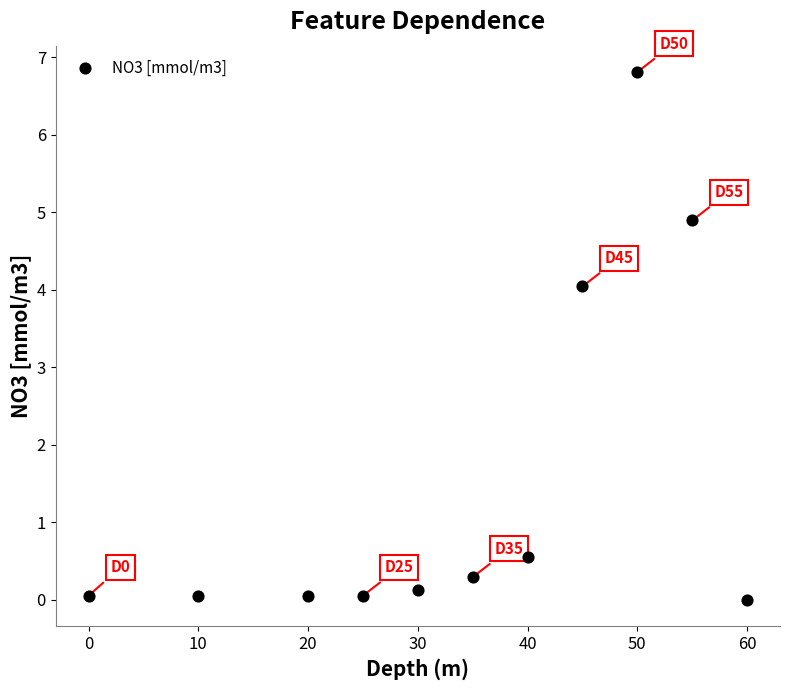

What is the average Y value?

1.5